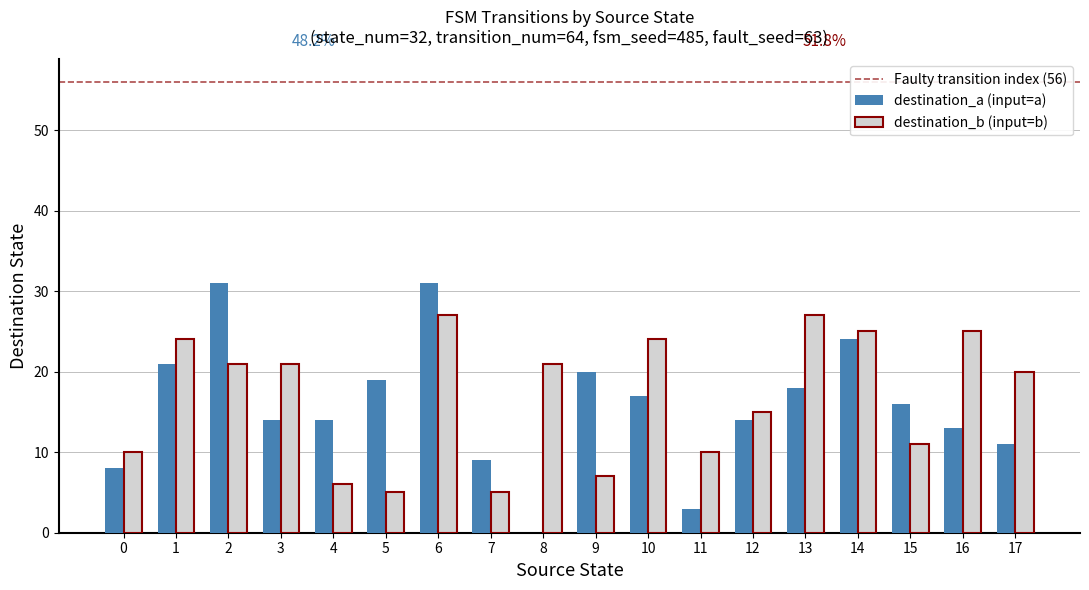

What is the sum of all destination_a (input=a) values?

283